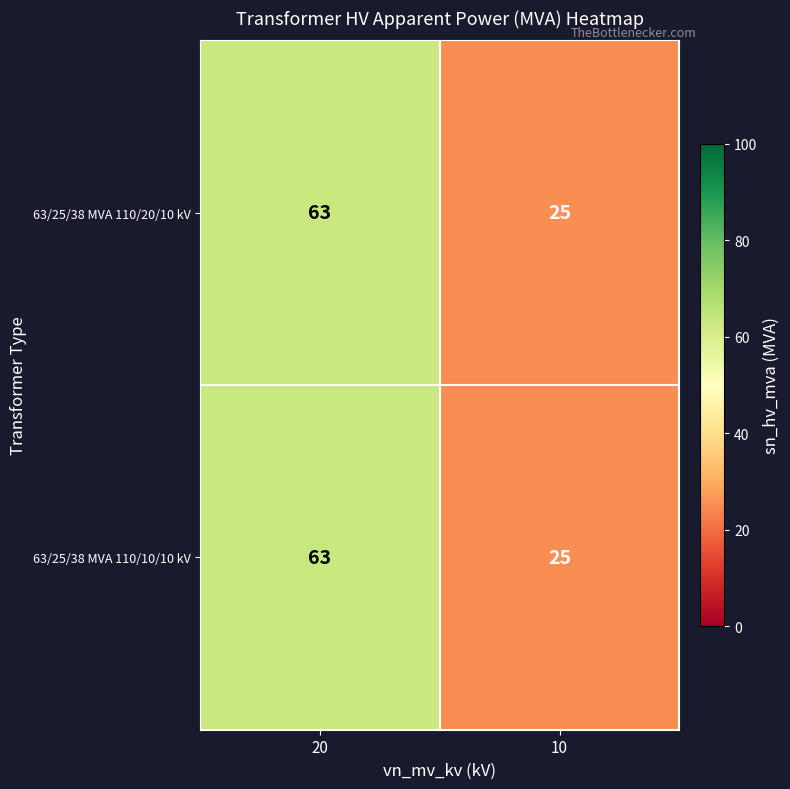

How many data points in 63/25/38 MVA 110/10/10 kV are less than 63?

1